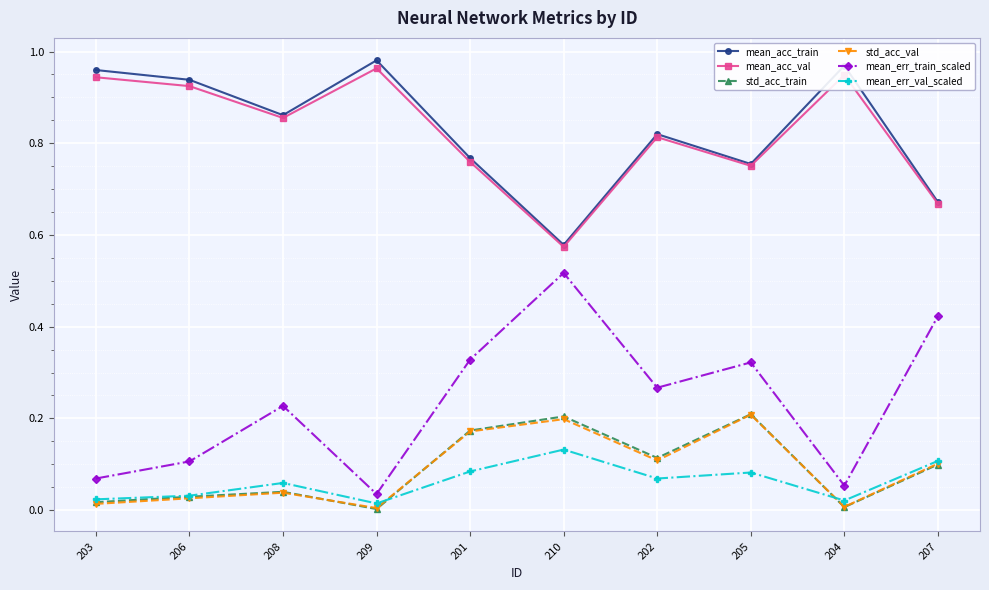

In mean_acc_train, how many points are lower than both neighbors (excluding endpoints)?

3